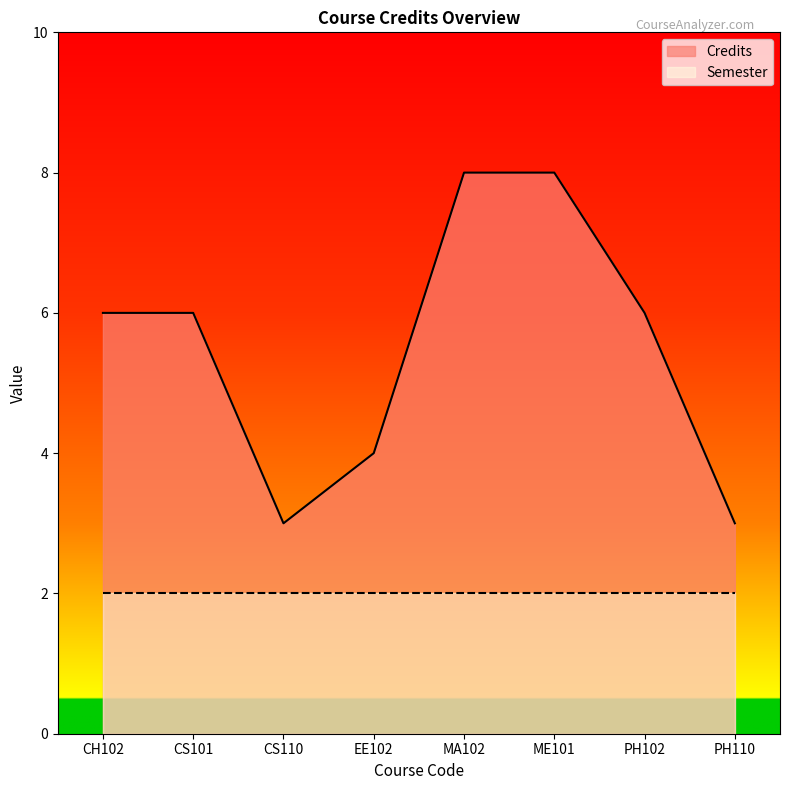

Rank the categories by value from lowest to highest.

CS110, PH110, EE102, CH102, CS101, PH102, MA102, ME101